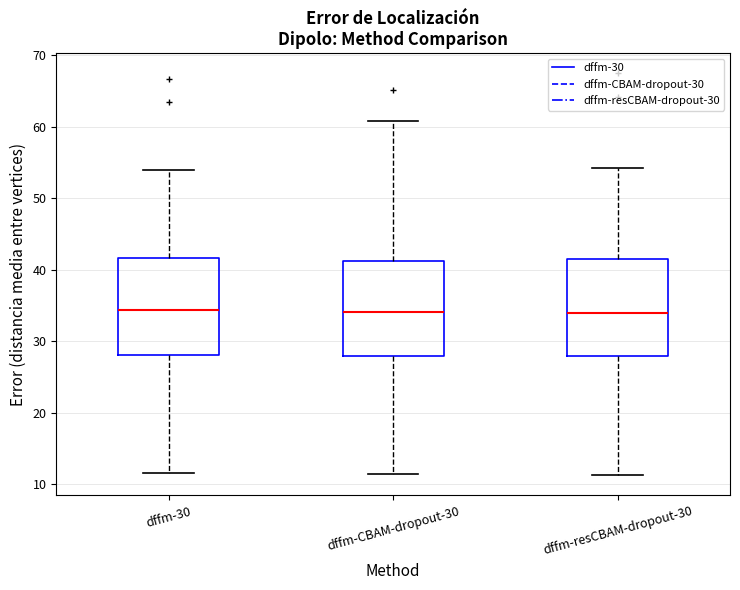

Reading left to right, transcribe this box plot: for each box, give where its median line is, the range the box spans, and where its two whiskers end, as read against the y-axis. The values are not printed on the chart, so give them approximately, as read against the axis.

dffm-30: median 34, box 28 to 42, whiskers 12 to 54
dffm-CBAM-dropout-30: median 34, box 28 to 41, whiskers 11 to 61
dffm-resCBAM-dropout-30: median 34, box 28 to 41, whiskers 11 to 54